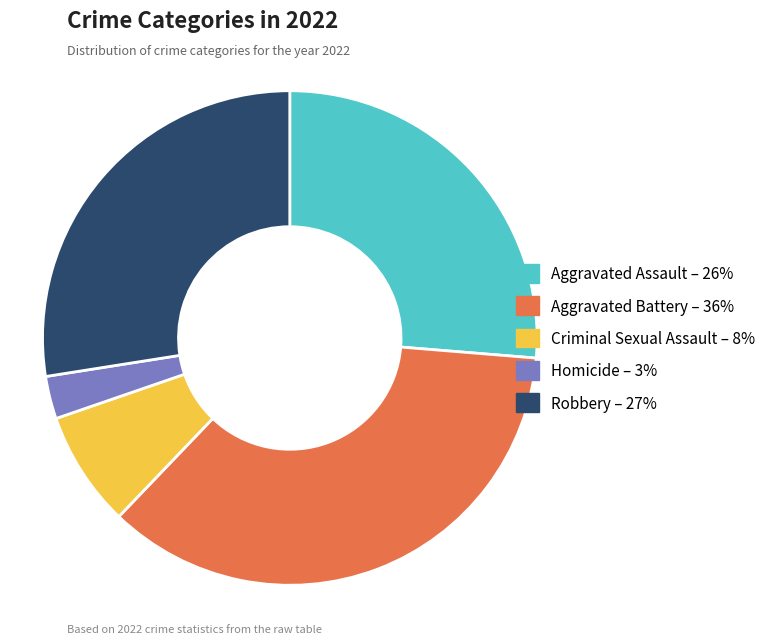

Which category has the biggest portion of the pie?

Aggravated Battery